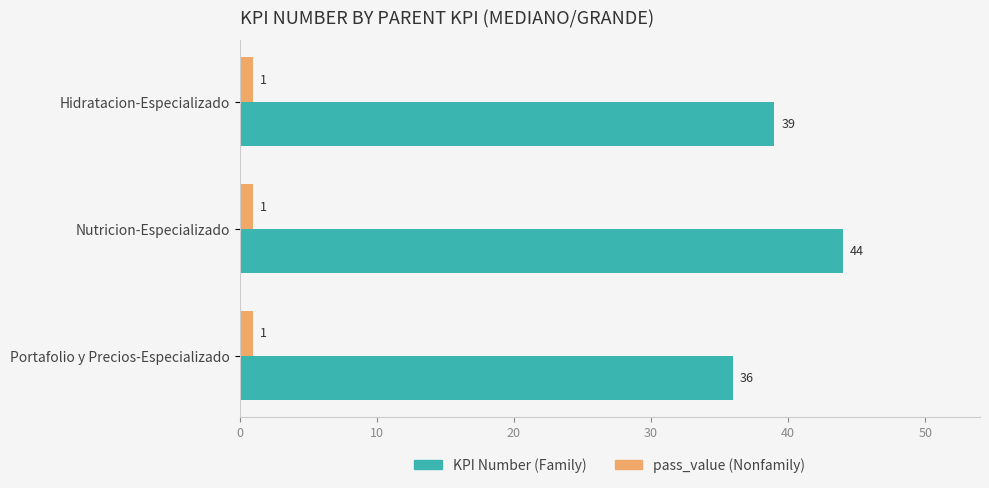

What is the average value of the pass_value (Nonfamily) series?

1